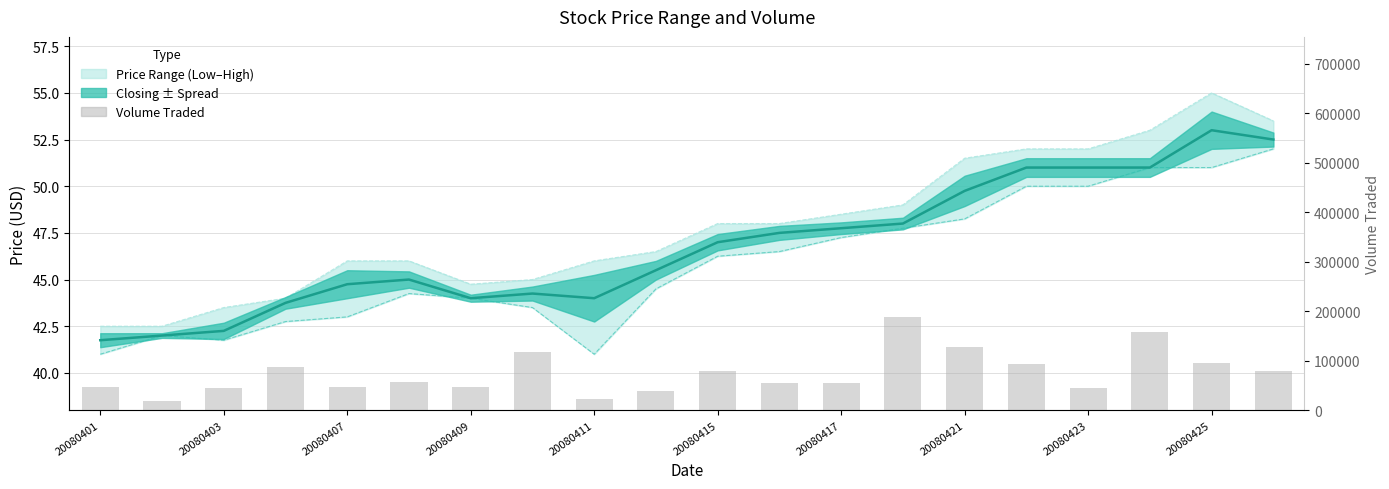

What is the difference between the Closing Price values at 20080403 and 11?

5.5